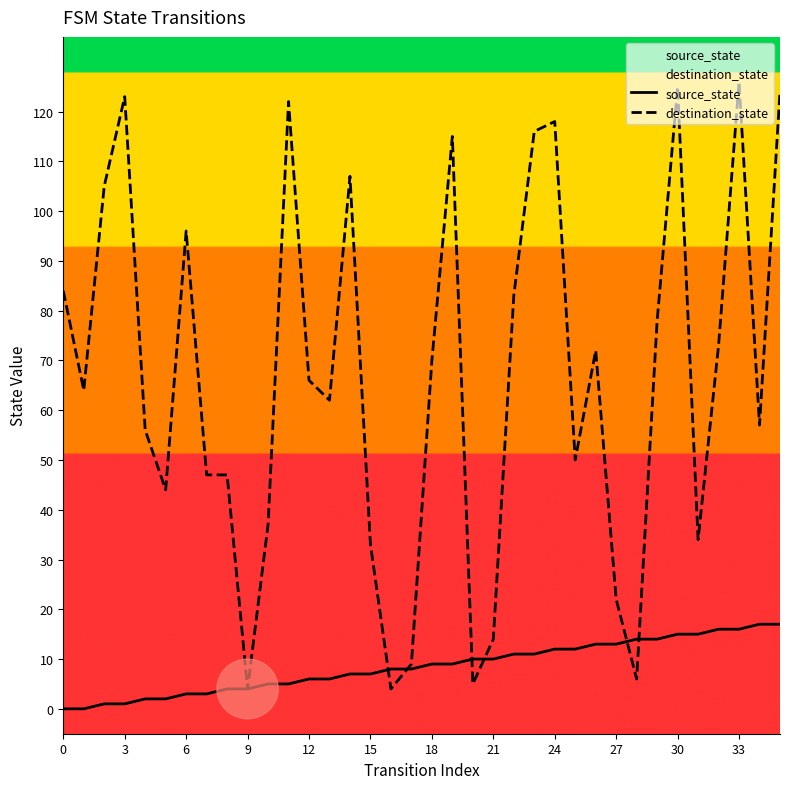

Rank the series by their maximum value, from lowest to highest.

source_state, destination_state